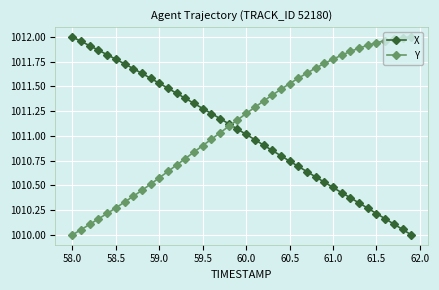

How many intersections are there between Y and X?

1